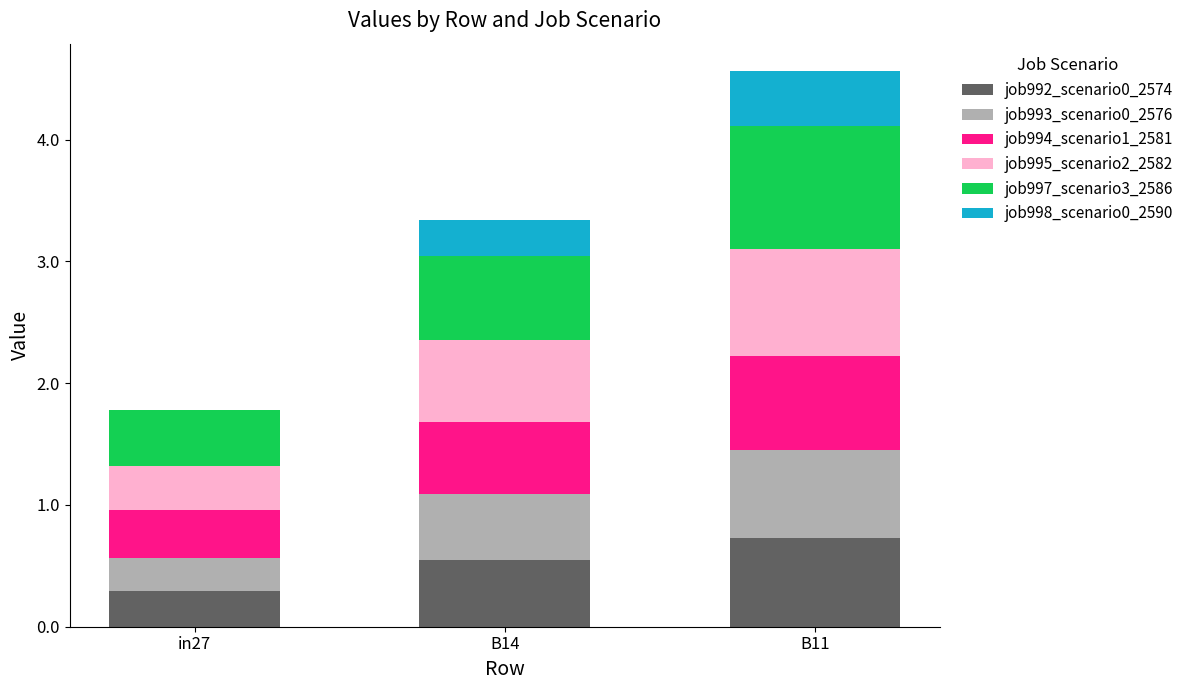

At which category is the sum across all series the highest?

B11